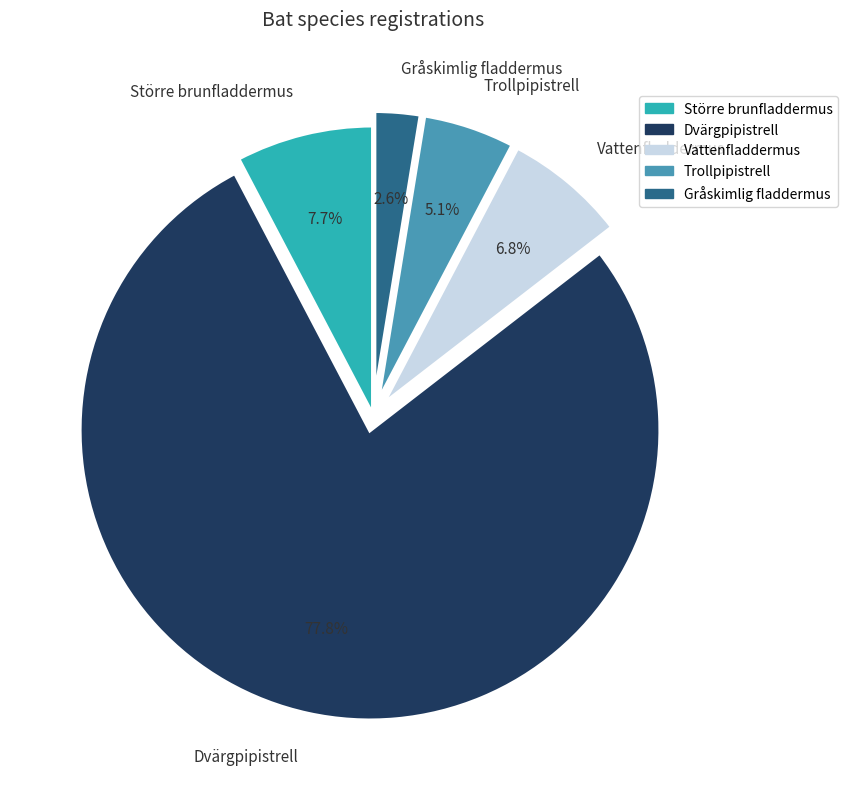

To the nearest percent, what portion does Vattenfladdermus represent?

7%